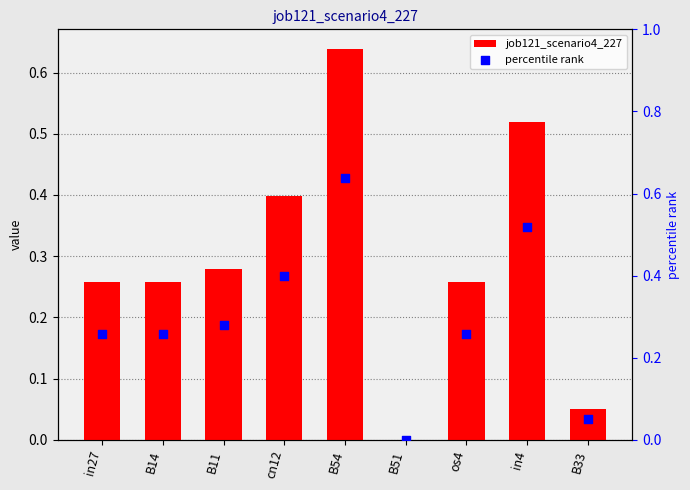

Which series contains the highest Y value?

job121_scenario4_227